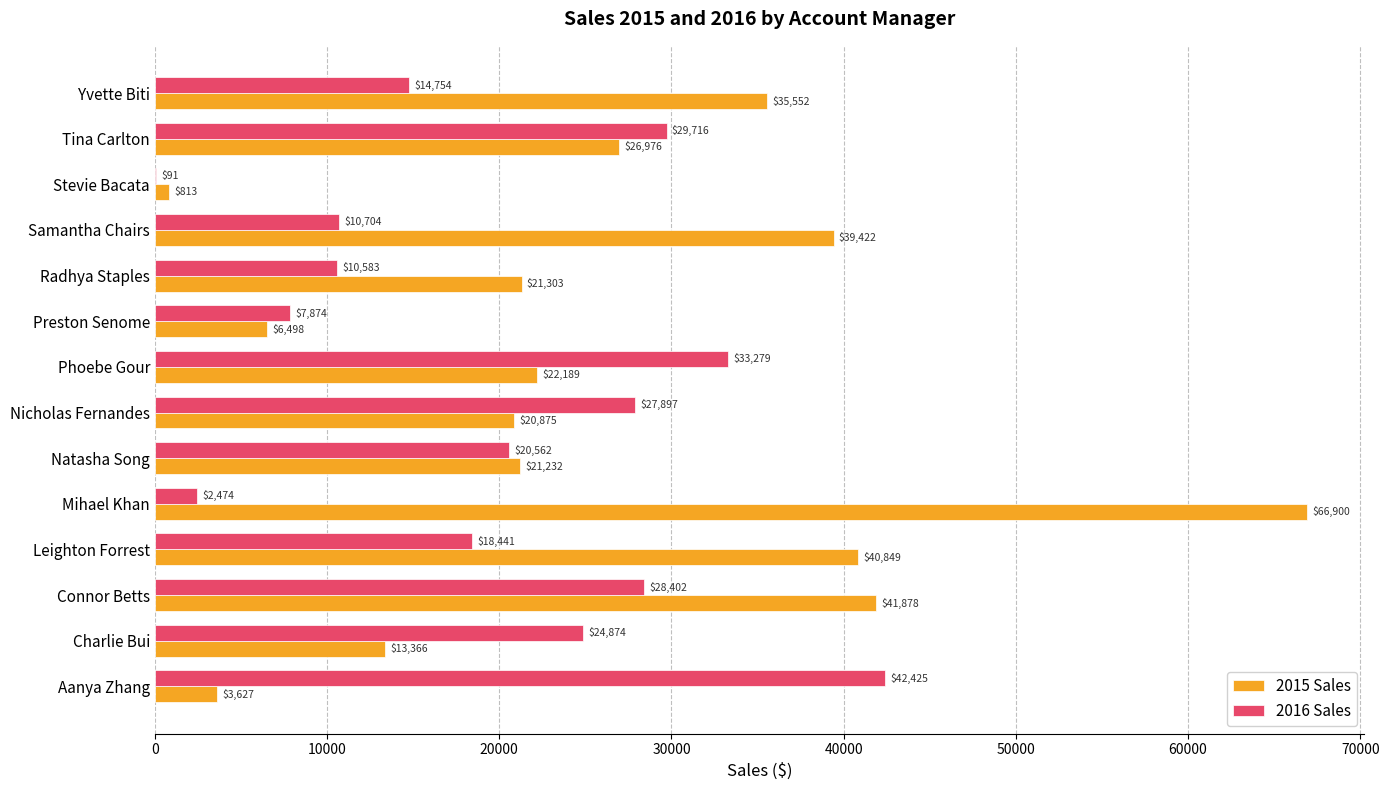

How many series are shown in this chart?

2